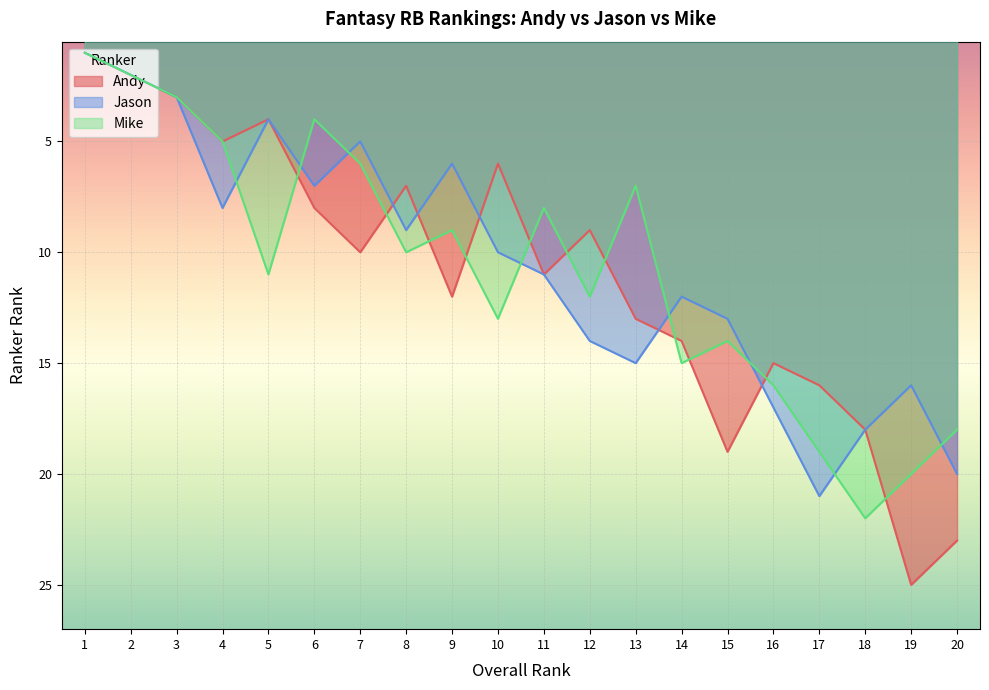

Which label corresponds to the smallest value in the chart?

1